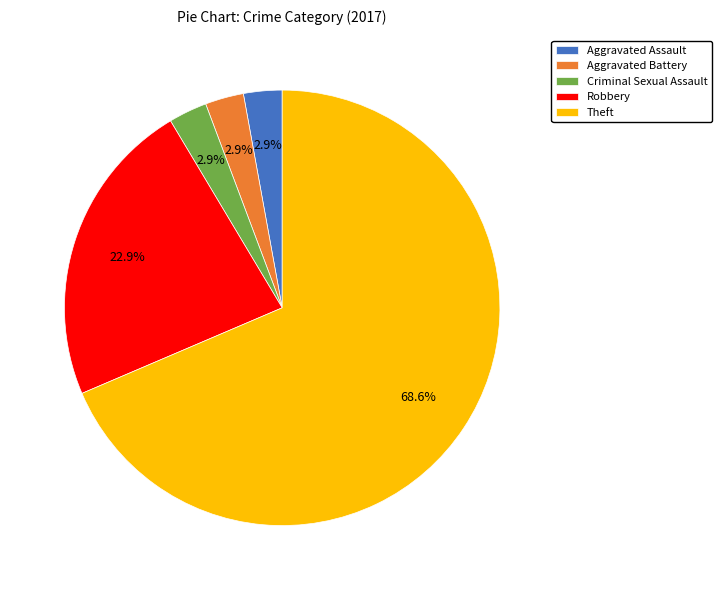

To the nearest percent, what is the combined percentage of Aggravated Battery and Aggravated Assault?

6%